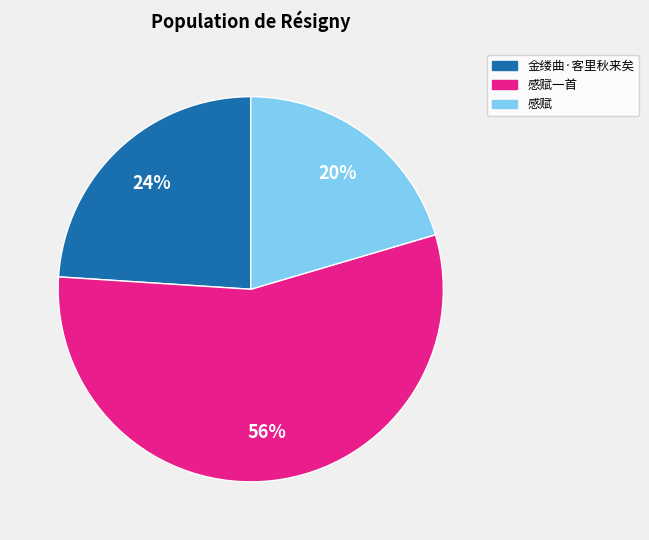

Is there a majority slice in this chart?

Yes